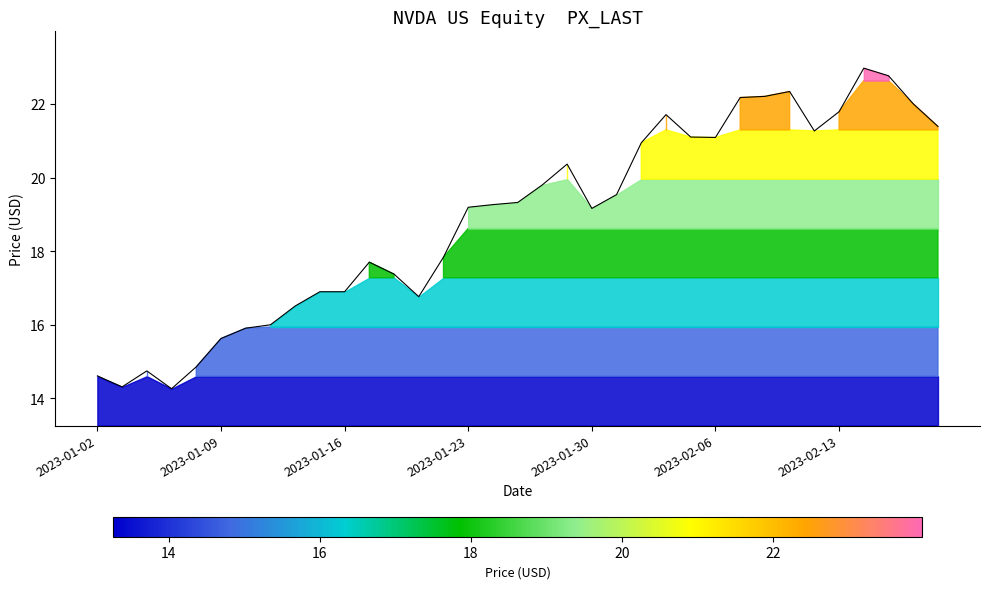

Reading left to right, extract all data points from this chart.

14.6	14.3	14.7	14.3	14.9	15.6	15.9	16.0	16.5	16.9	16.9	17.7	17.4	16.8	17.8	19.2	19.3	19.3	19.8	20.4	19.2	19.5	20.9	21.7	21.1	21.1	22.2	22.2	22.3	21.3	21.8	23.0	22.8	22.0	21.4